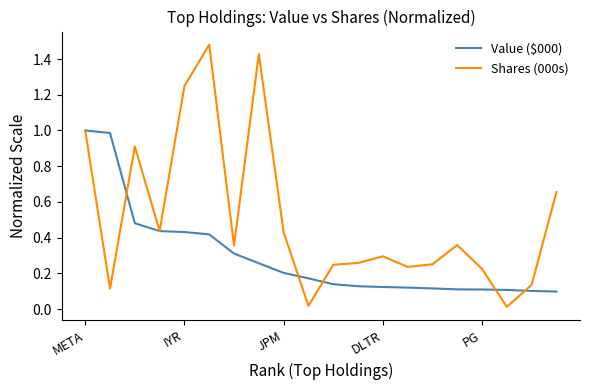

Which series has the widest spread of values?

Shares (000s)